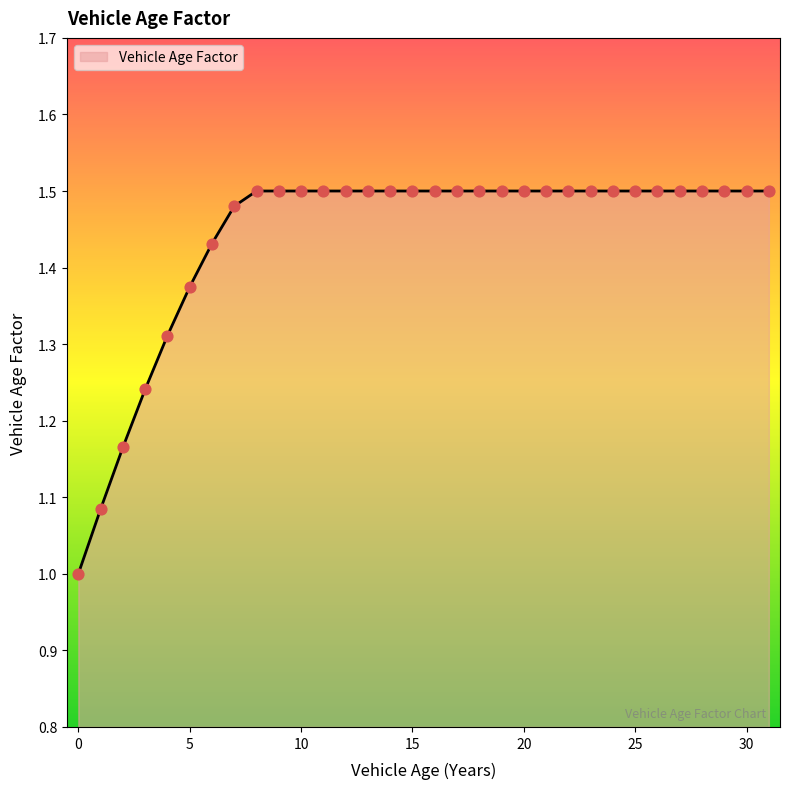

What is the smallest value displayed?

1.0